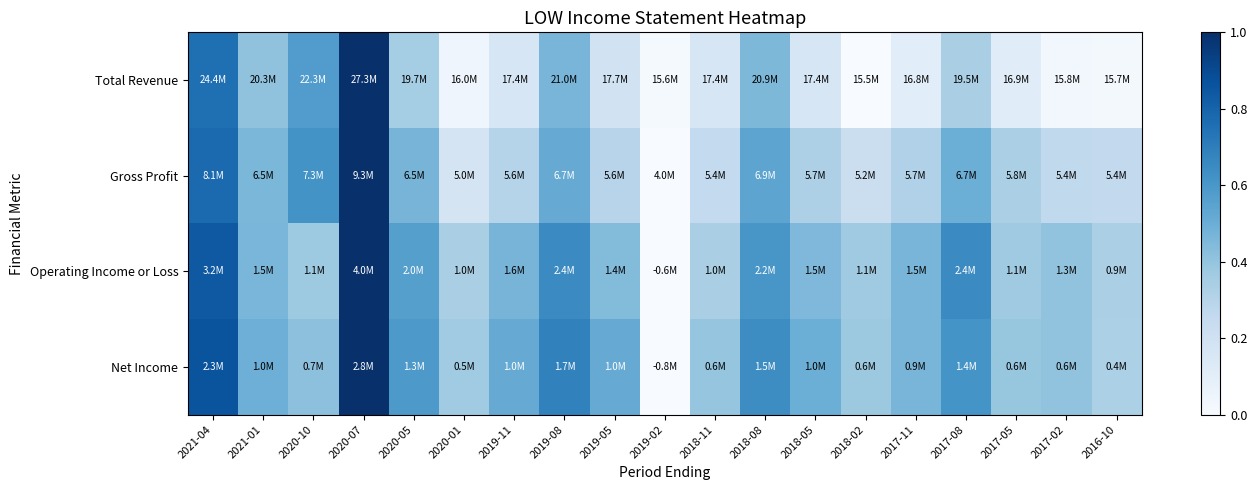

Between 2021-01 and 2019-11, which series saw the biggest shift?

Total Revenue